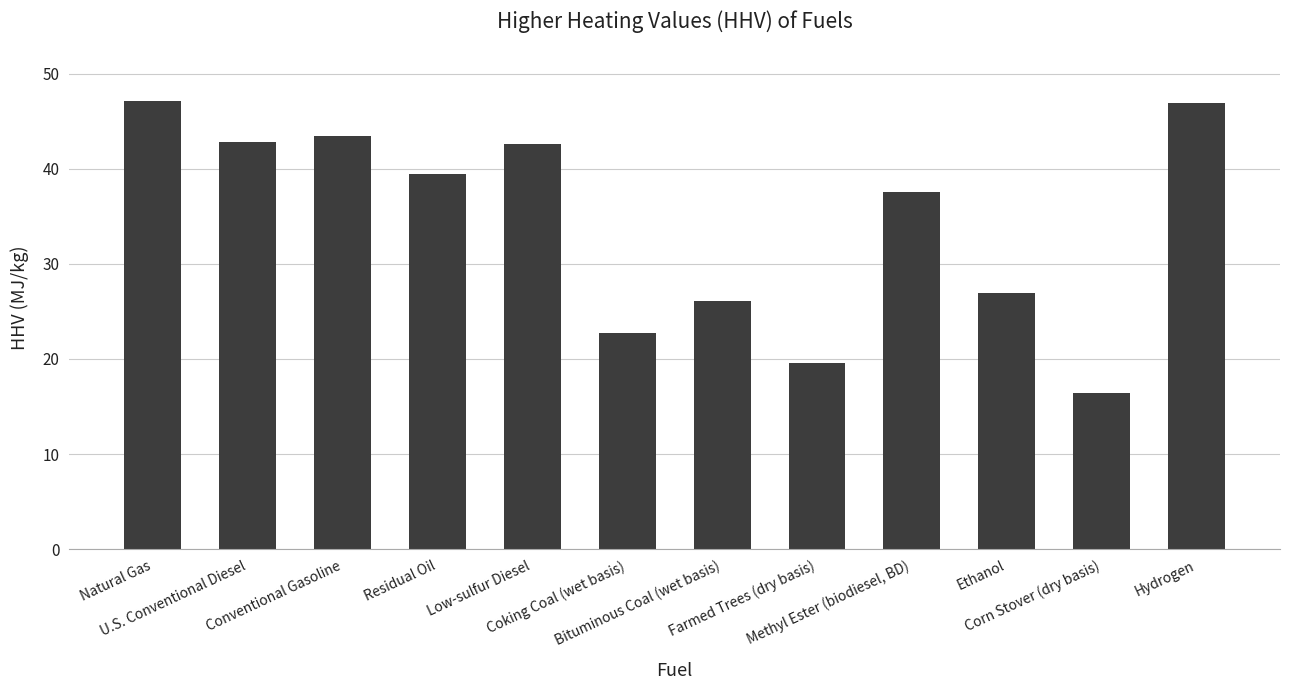

Which has a higher value, Bituminous Coal (wet basis) or Hydrogen?

Hydrogen